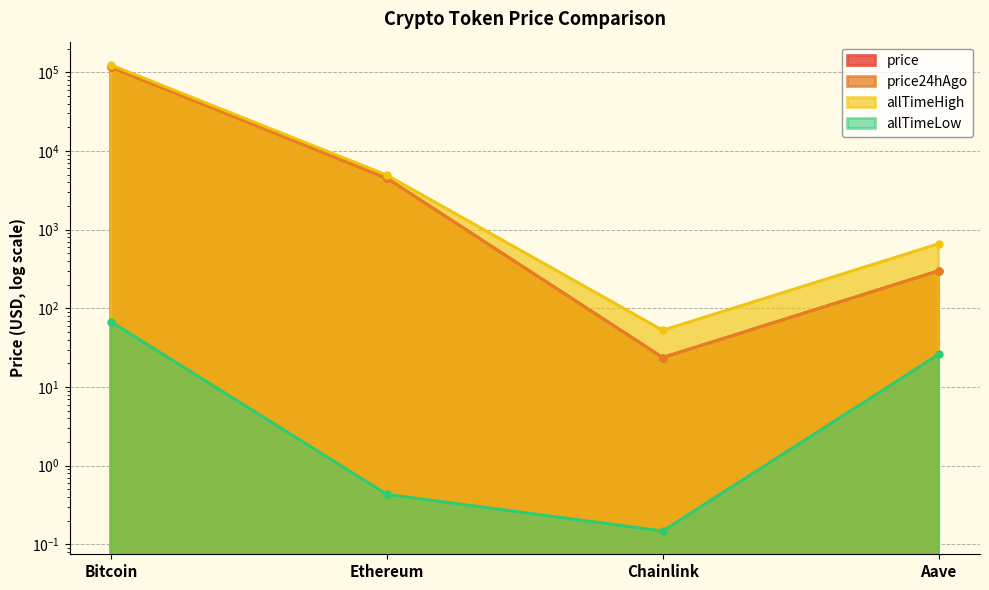

What is the sum of all allTimeLow values?

94.4